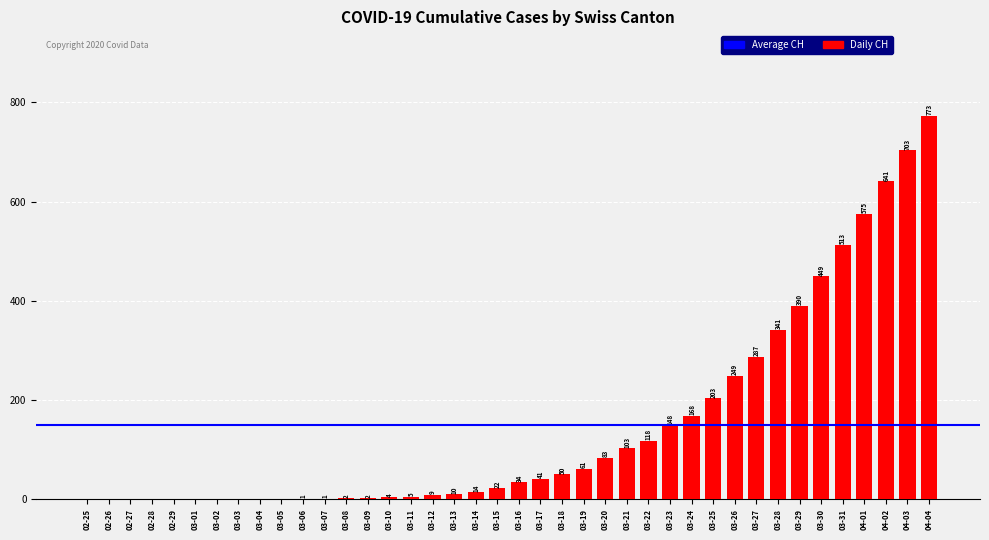

Reading right to left, list all the values displayed in this chart.

04-04=773	04-03=703	04-02=641	04-01=575	03-31=513	03-30=449	03-29=390	03-28=341	03-27=287	03-26=249	03-25=203	03-24=168	03-23=148	03-22=118	03-21=103	03-20=83	03-19=61	03-18=50	03-17=41	03-16=34	03-15=22	03-14=14	03-13=10	03-12=9	03-11=5	03-10=4	03-09=2	03-08=2	03-07=1	03-06=1	03-05=0	03-04=0	03-03=0	03-02=0	03-01=0	02-29=0	02-28=0	02-27=0	02-26=0	02-25=0